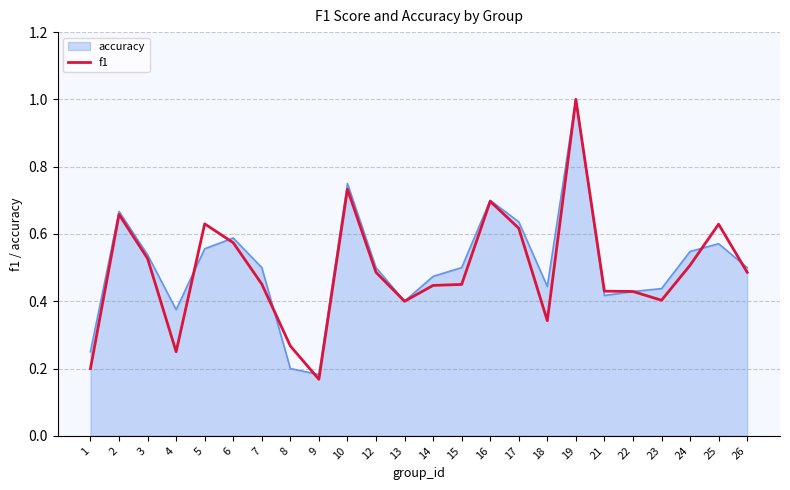

At 25, list the series in order from smallest to largest.

accuracy, f1